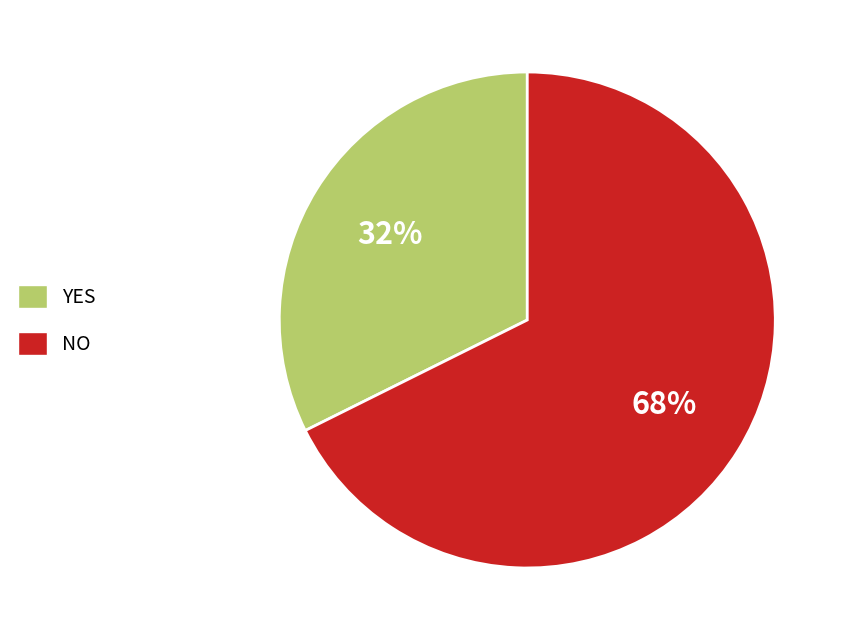

Rank the categories by value from lowest to highest.

YES, NO